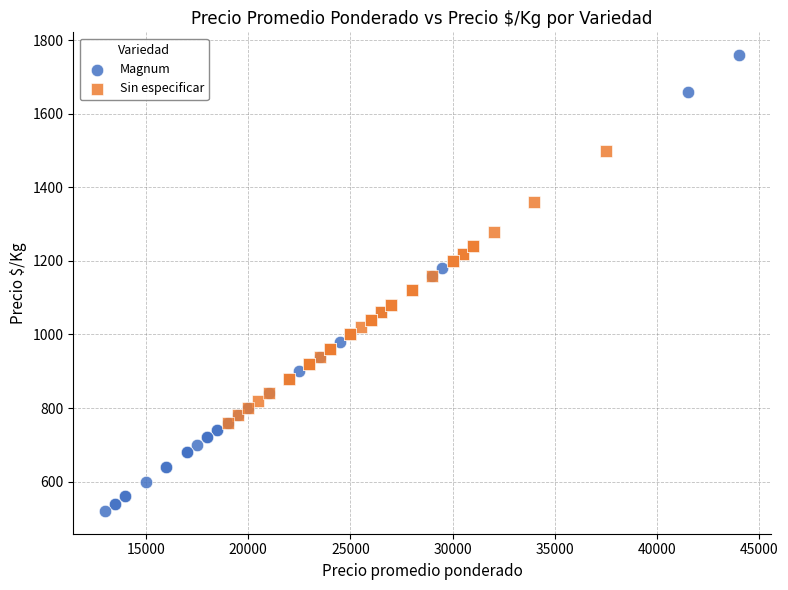

Which series has the largest Y range (max minus min)?

Magnum